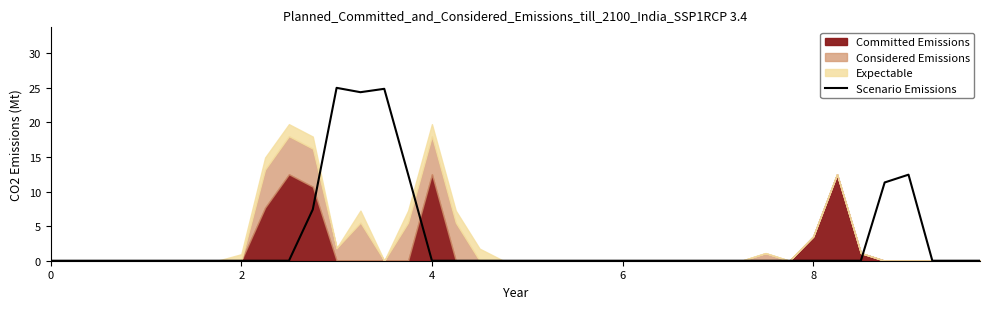

Reading left to right, transcribe all the data shown in this chart.

0.0	0.0	0.0	0.0	0.0	0.0	0.0	0.0	0.0	0.0	0.0	7.4	25.0	24.4	24.9	12.5	0.0	0.0	0.0	0.0	0.0	0.0	0.0	0.0	0.0	0.0	0.0	0.0	0.0	0.0	0.0	0.0	0.0	0.0	0.0	11.3	12.4	0.0	0.0	0.0